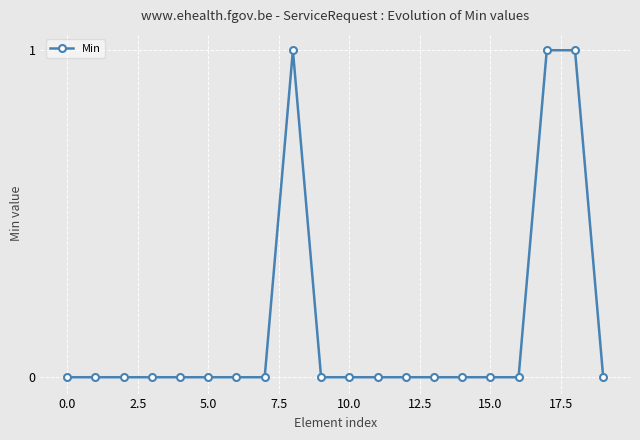

True or false: the data has more than 0 interior local peaks.

True